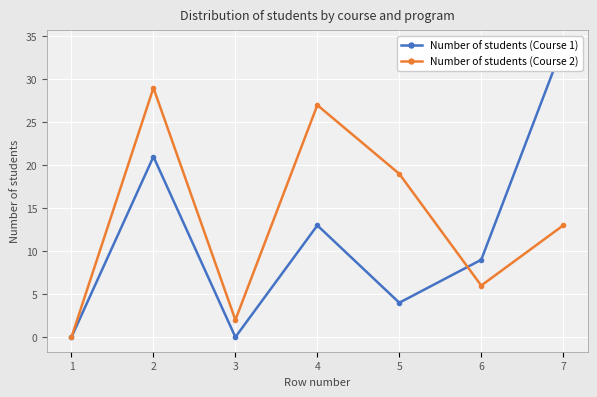

Which series has the widest spread of values?

Number of students (Course 1)